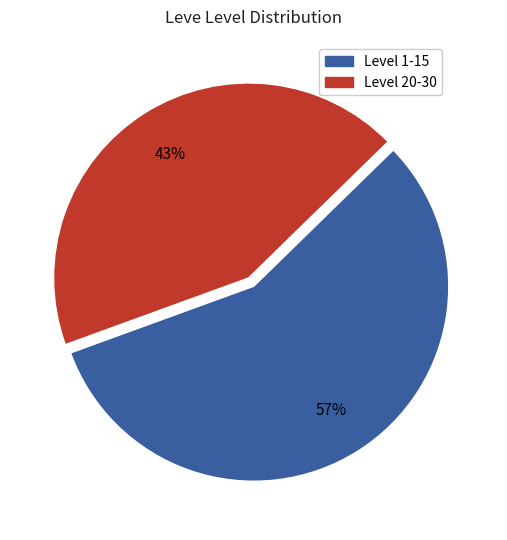

To the nearest percent, what is the difference between the largest and smallest slice percentages?

14%